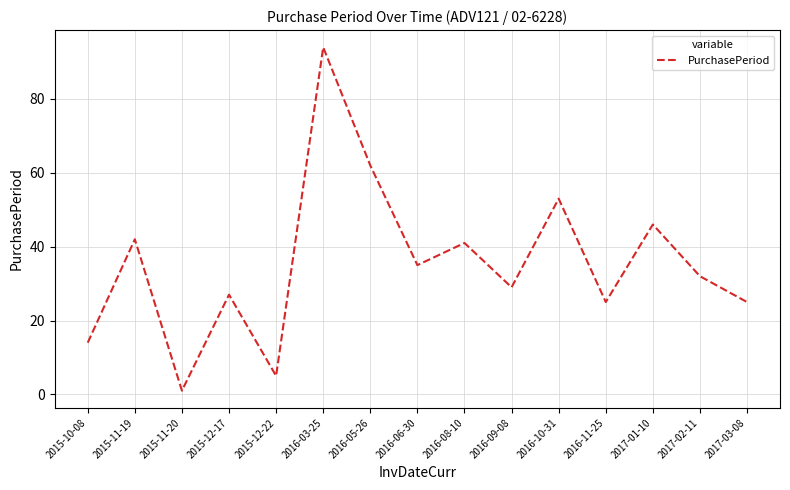

Count the number of data series in this chart.

1